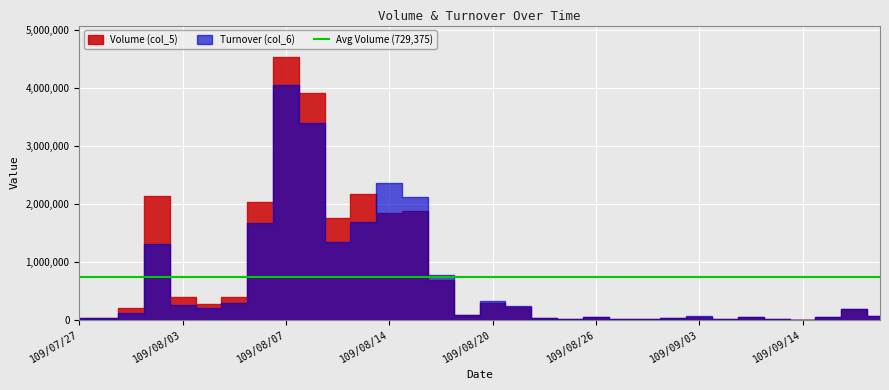

Where is the first local minimum for Turnover (col_6)?

109/07/28